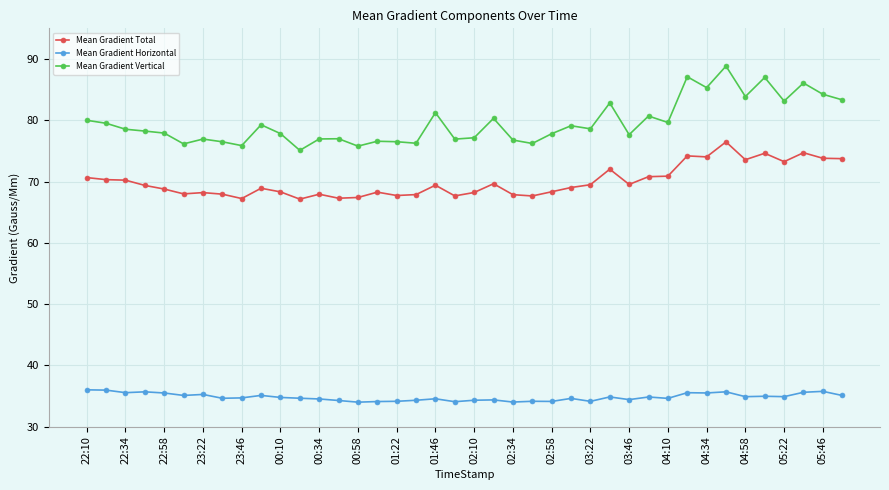

Which series has the largest total across all categories?

Mean Gradient Vertical